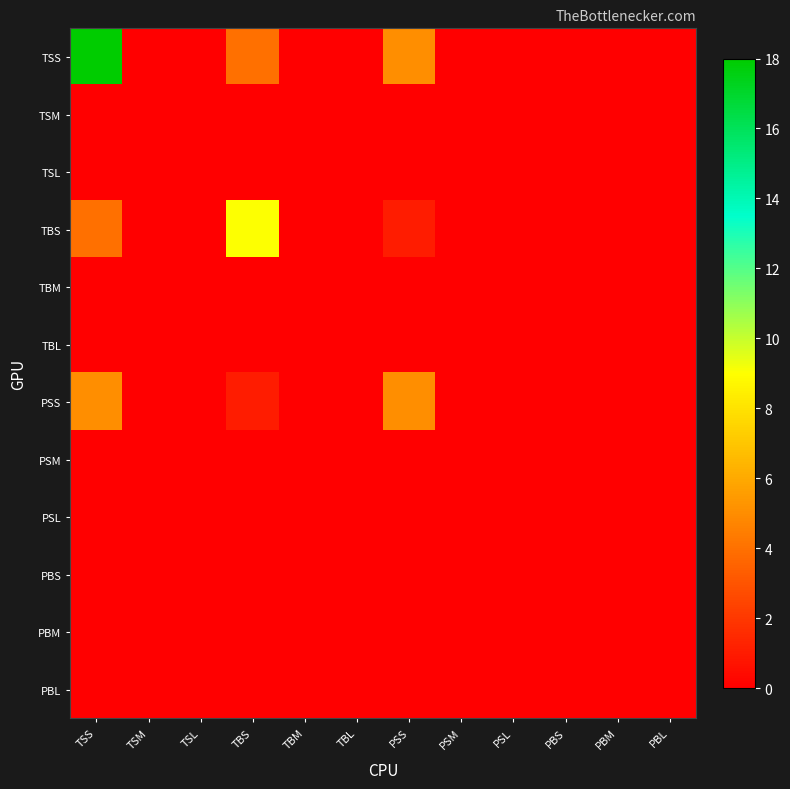

Which series has the widest spread of values?

TSS